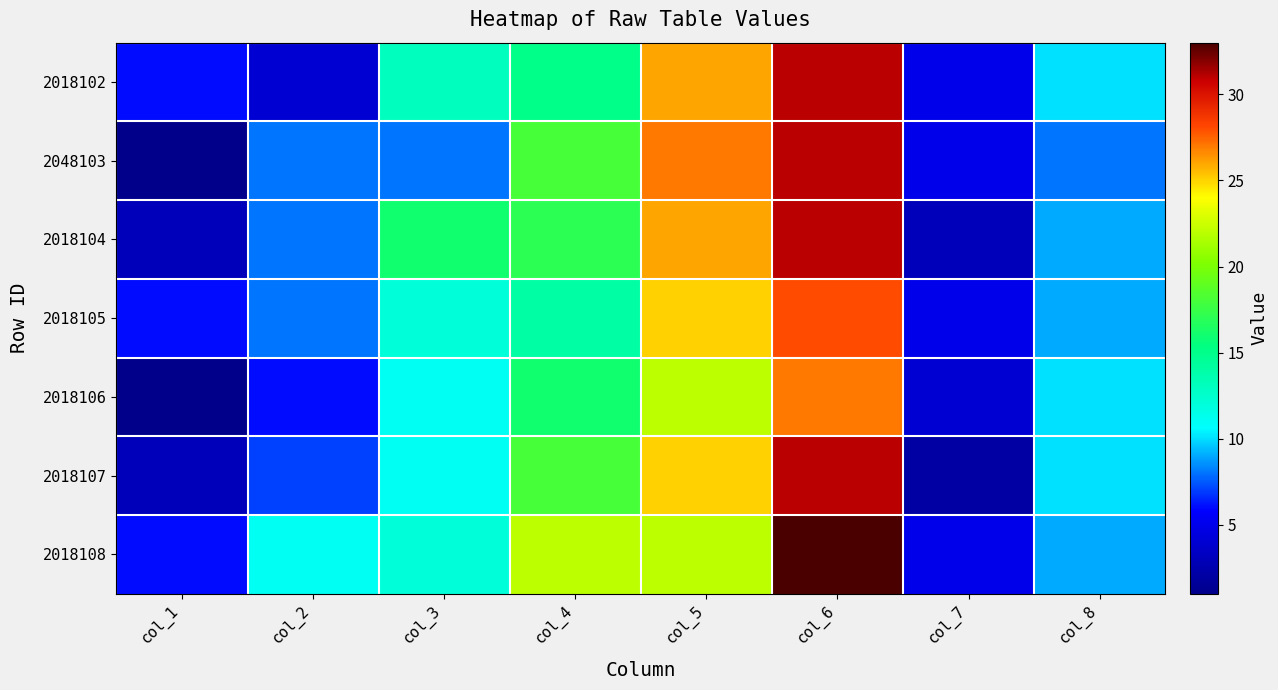

Reading right to left, what are all the values shown in this chart?

2018102: col_8=10	col_7=5	col_6=31	col_5=26	col_4=15	col_3=13	col_2=4	col_1=6
2048103: col_8=8	col_7=5	col_6=31	col_5=27	col_4=18	col_3=8	col_2=8	col_1=1
2018104: col_8=9	col_7=3	col_6=31	col_5=26	col_4=17	col_3=16	col_2=8	col_1=3
2018105: col_8=9	col_7=5	col_6=28	col_5=25	col_4=14	col_3=12	col_2=8	col_1=6
2018106: col_8=10	col_7=4	col_6=27	col_5=22	col_4=16	col_3=11	col_2=6	col_1=1
2018107: col_8=10	col_7=2	col_6=31	col_5=25	col_4=18	col_3=11	col_2=7	col_1=3
2018108: col_8=9	col_7=5	col_6=33	col_5=22	col_4=22	col_3=12	col_2=11	col_1=6